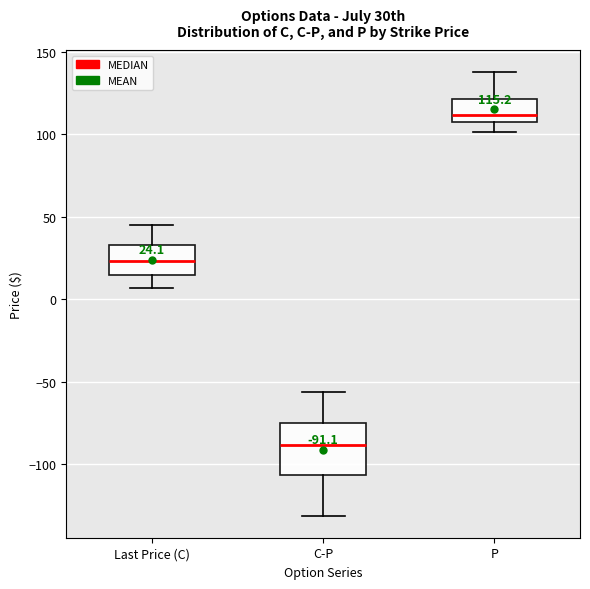

Comparing the boxes themselves (not the whiskers), which one is the tallest?

C-P